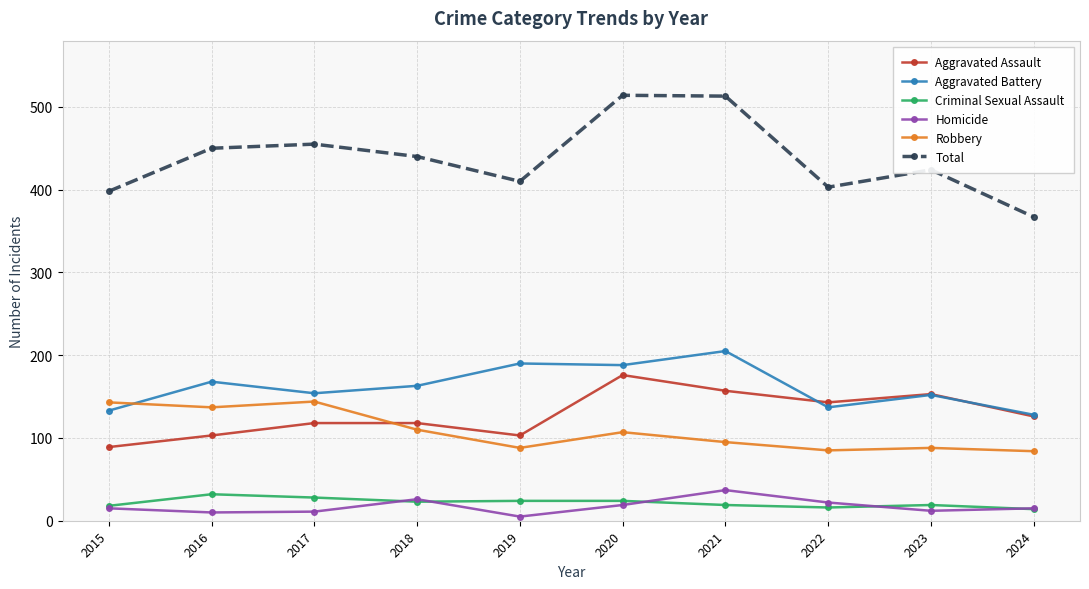

What is the difference between the maximum and minimum values in the Aggravated Battery series?

77